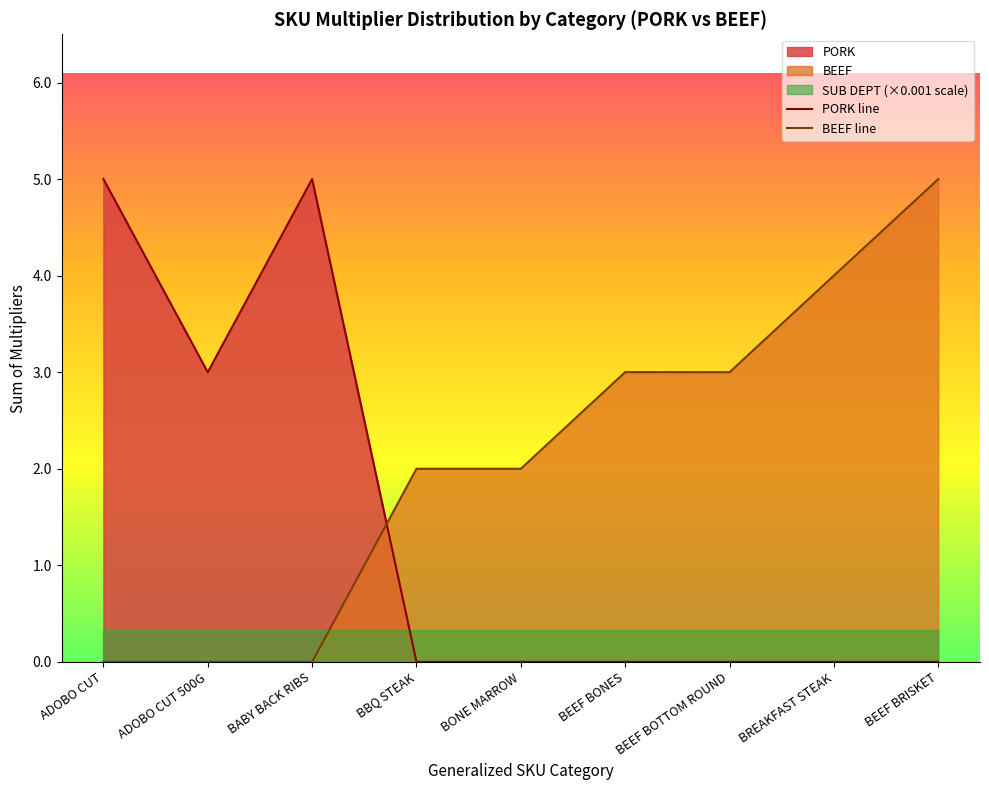

What position from the left is BBQ STEAK?

4